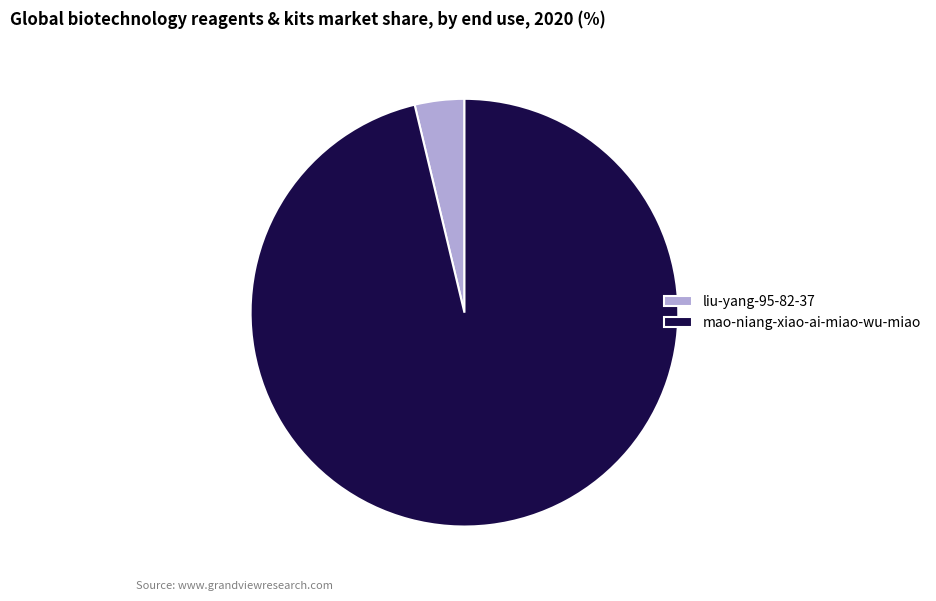

Does liu-yang-95-82-37 account for over 50% of the chart?

No